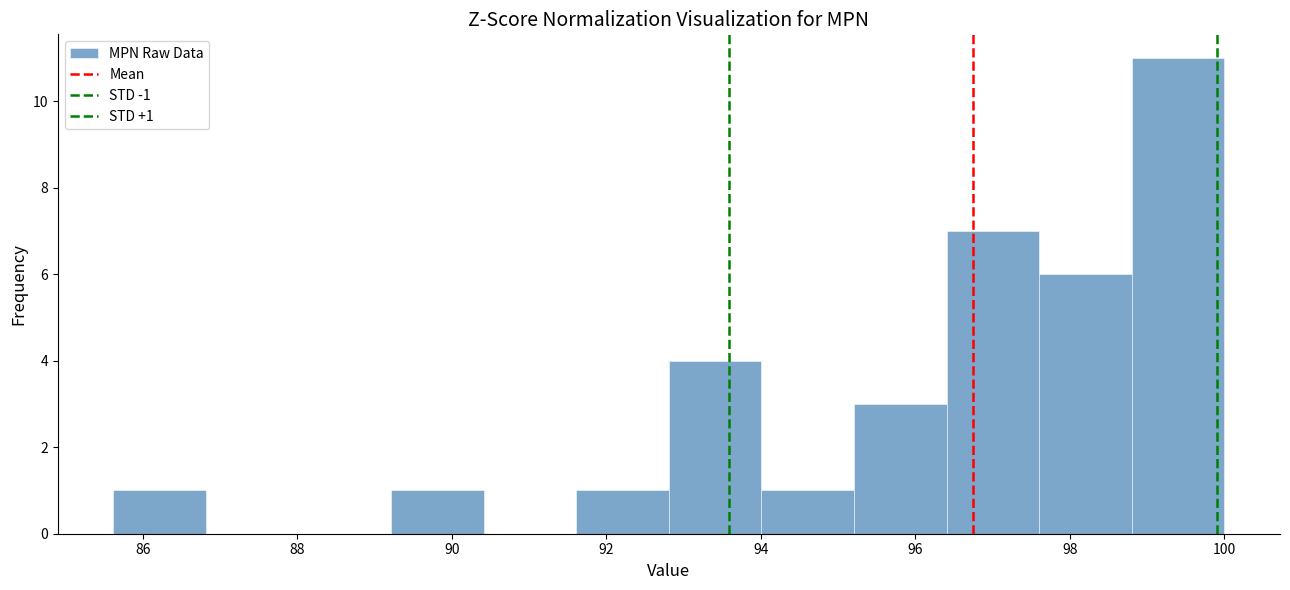

Over which range of the x-axis is the bar tallest?

98.8 to 100.0